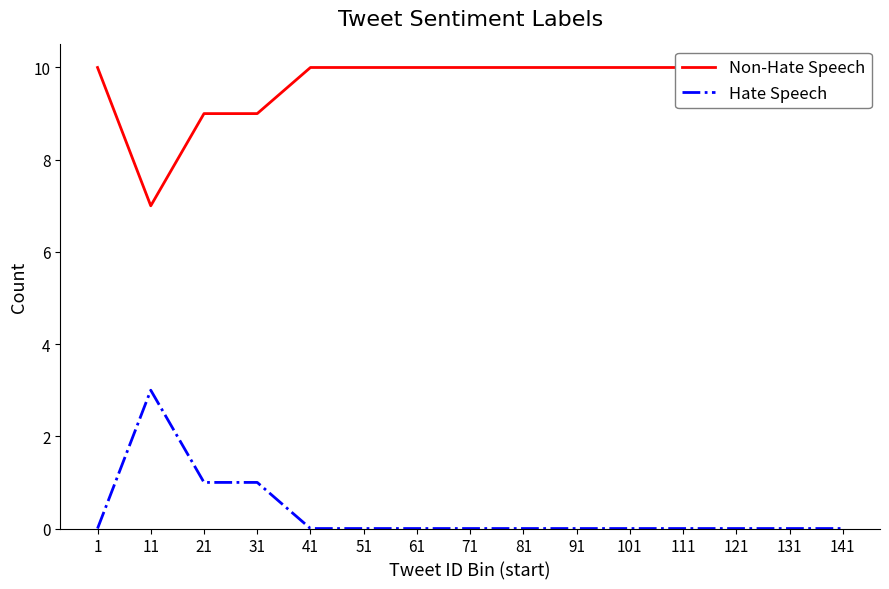

What are all the series names shown in the legend?

Non-Hate Speech, Hate Speech